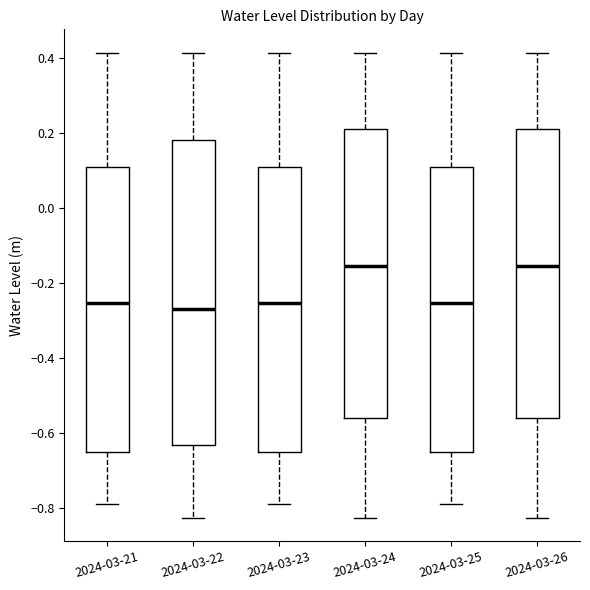

Where does the median line of the box for 2024-03-22 sit on the y-axis? The values are not printed on the chart, so give them approximately, as read against the axis.

-0.26